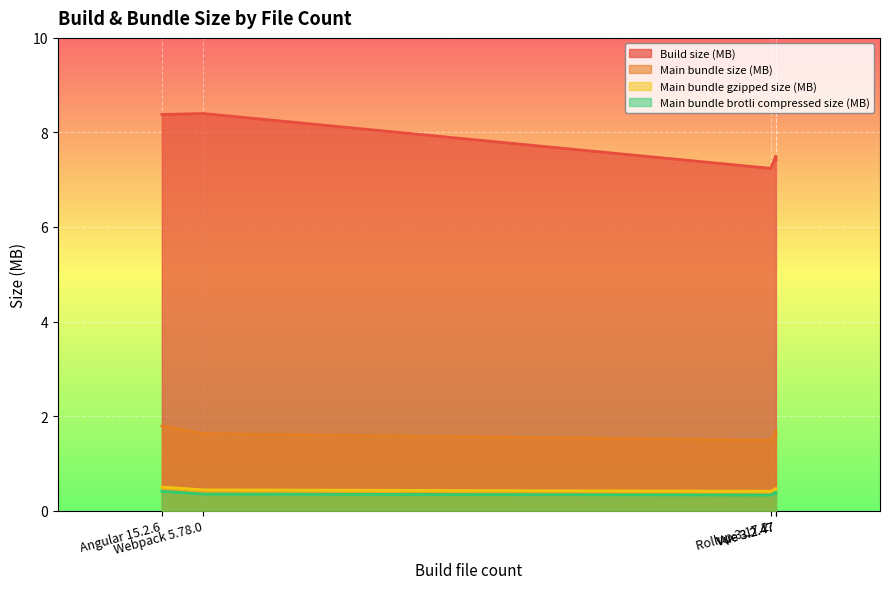

What is the spread (max minus min) of values at Webpack 5.78.0?

8.1